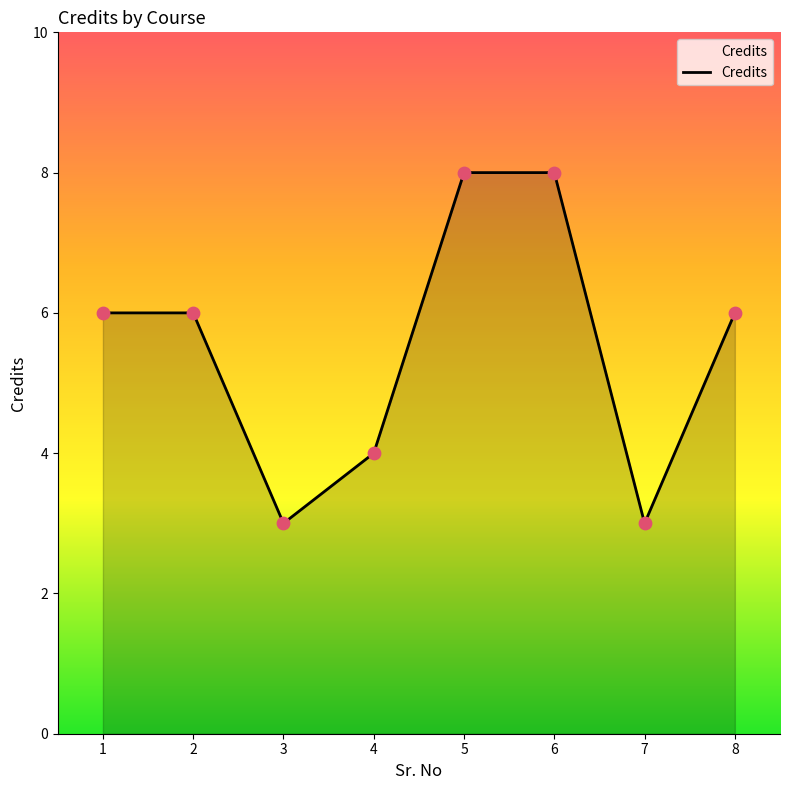

Which has a higher value, 3 or 4?

4